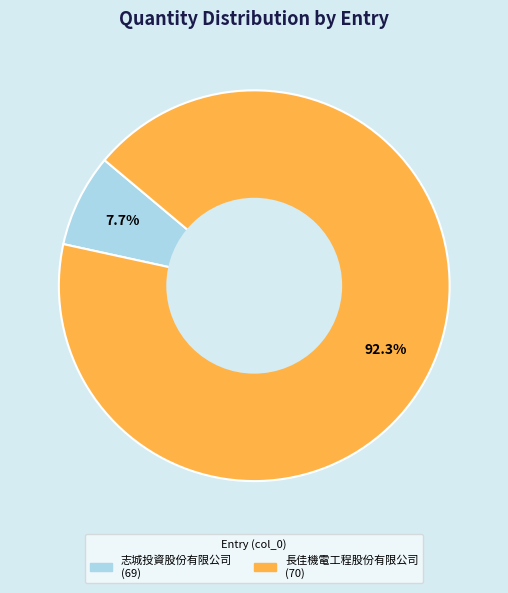

Is there any slice that represents more than half of the pie?

Yes